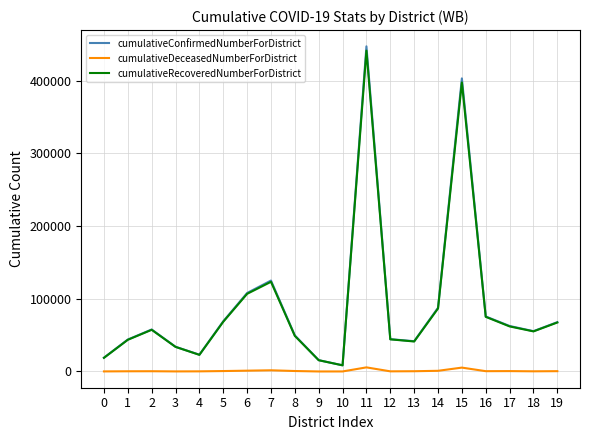

At which category is the sum across all series the highest?

11